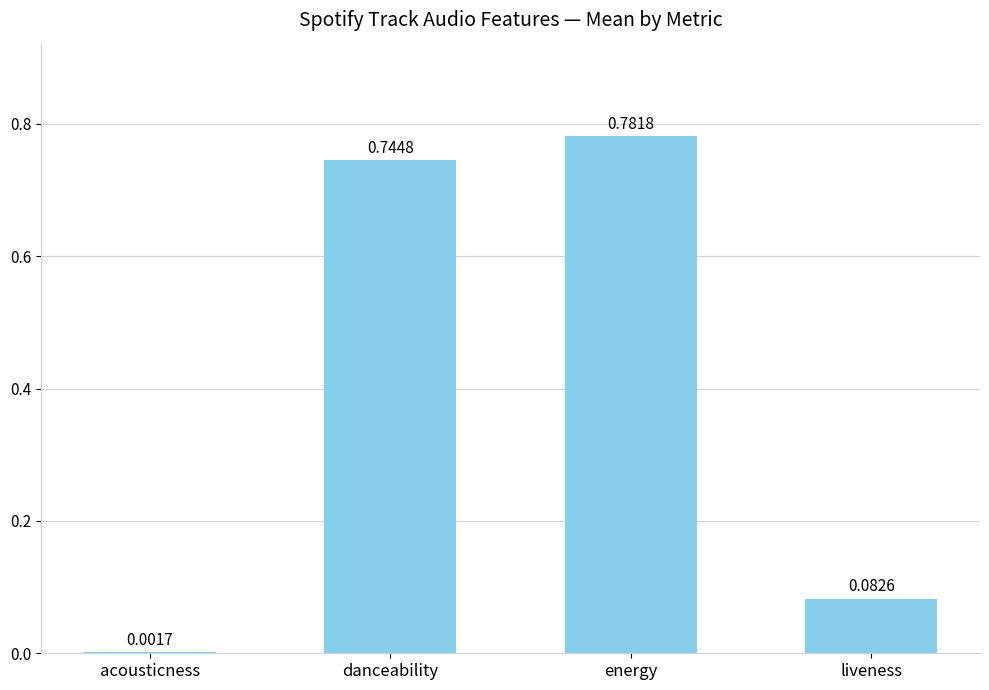

At which label is the value closest to 0?

acousticness